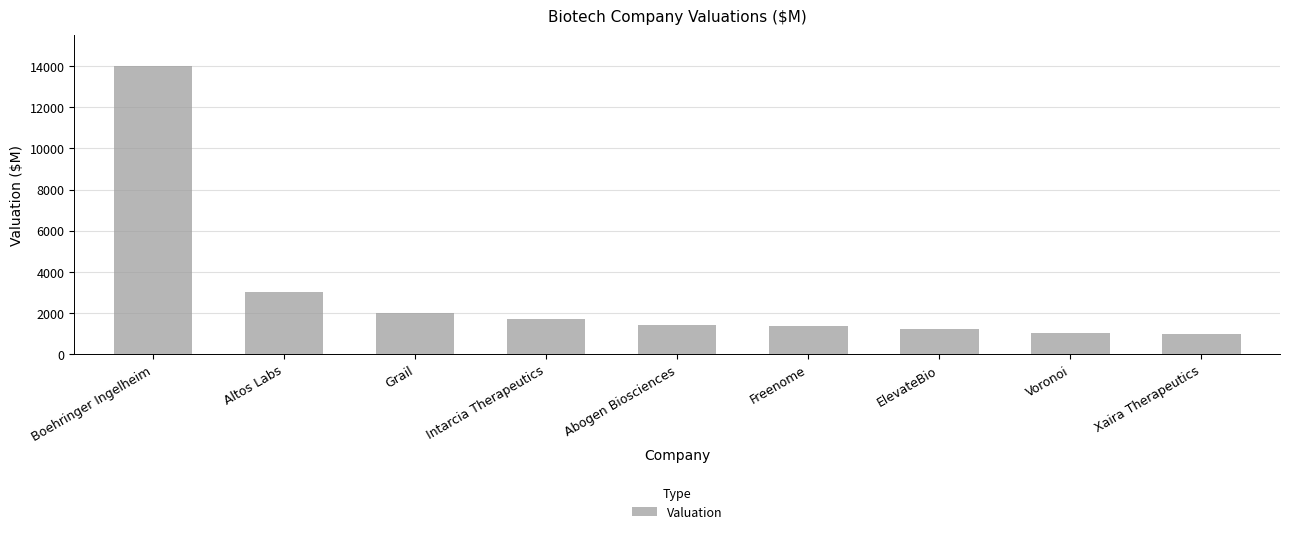

What is the difference between the second highest and second lowest values?

1945